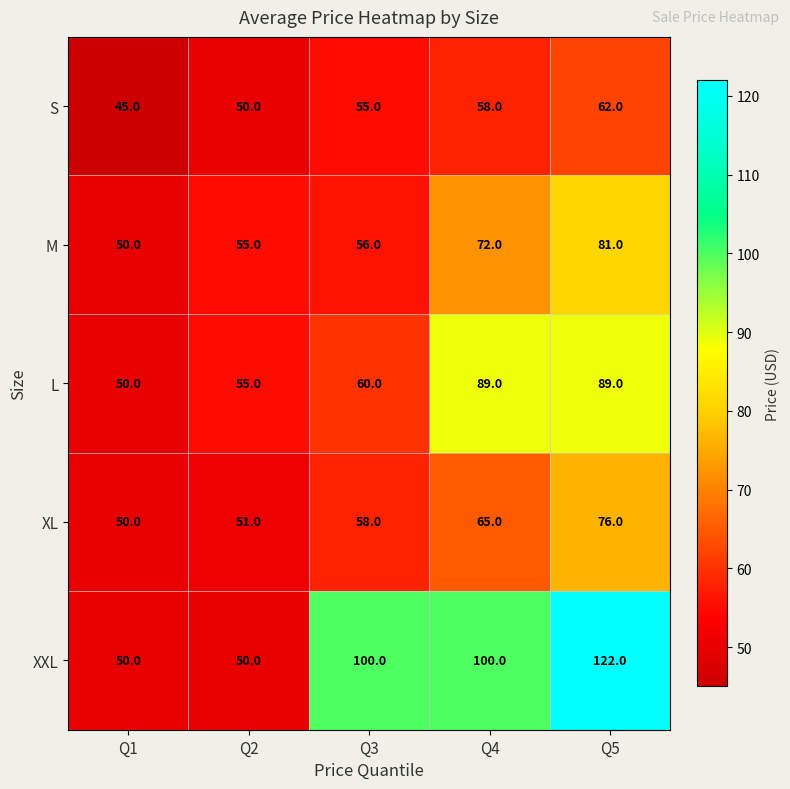

Reading right to left, extract all data points from this chart.

S: 62	58	55	50	45
M: 81	72	56	55	50
L: 89	89	60	55	50
XL: 76	65	58	51	50
XXL: 122	100	100	50	50